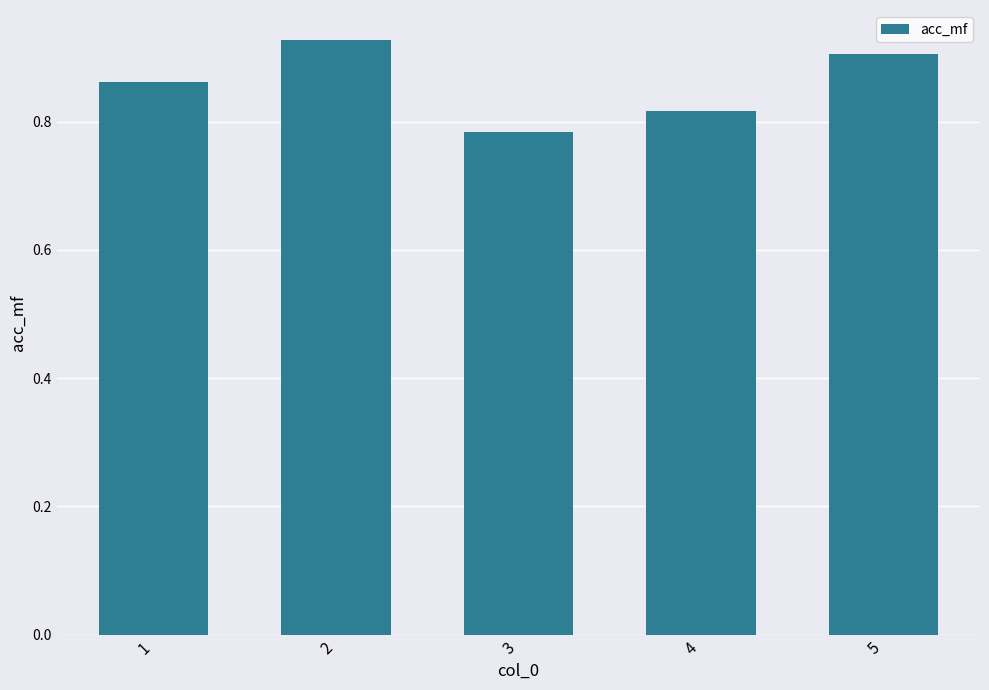

Count the values in the range 0 to 1.

5